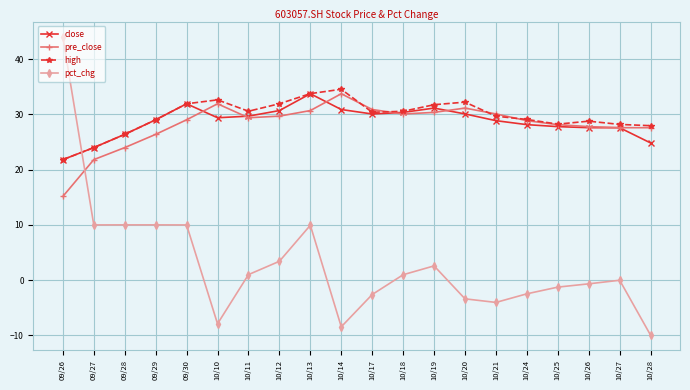

Is the value of pct_chg at 09/29 greater than the value of pre_close at 10/21?

No